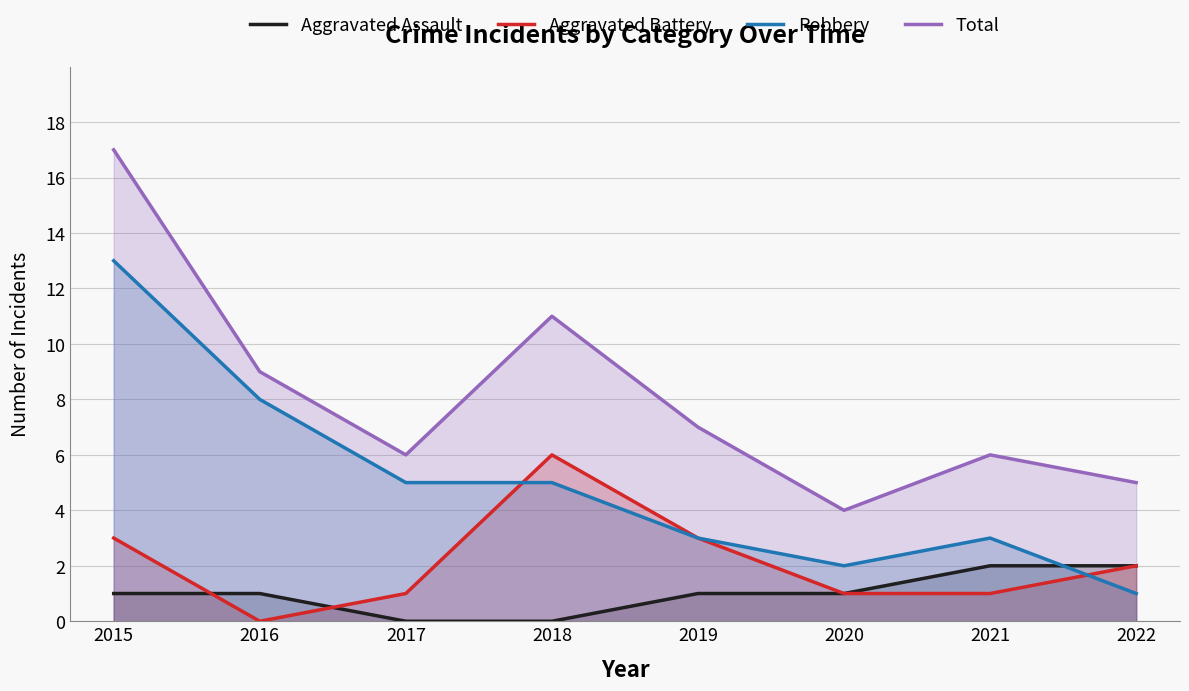

Reading left to right, what are all the values shown in this chart?

Aggravated Assault: 2015=1	2016=1	2017=0	2018=0	2019=1	2020=1	2021=2	2022=2
Aggravated Battery: 2015=3	2016=0	2017=1	2018=6	2019=3	2020=1	2021=1	2022=2
Robbery: 2015=13	2016=8	2017=5	2018=5	2019=3	2020=2	2021=3	2022=1
Total: 2015=17	2016=9	2017=6	2018=11	2019=7	2020=4	2021=6	2022=5